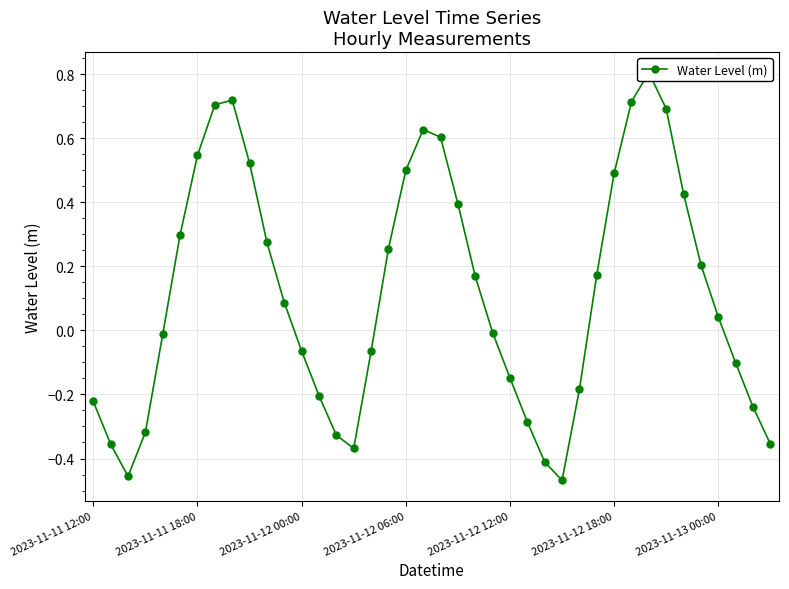

Is it true that the value at 33 is 0.7?

True